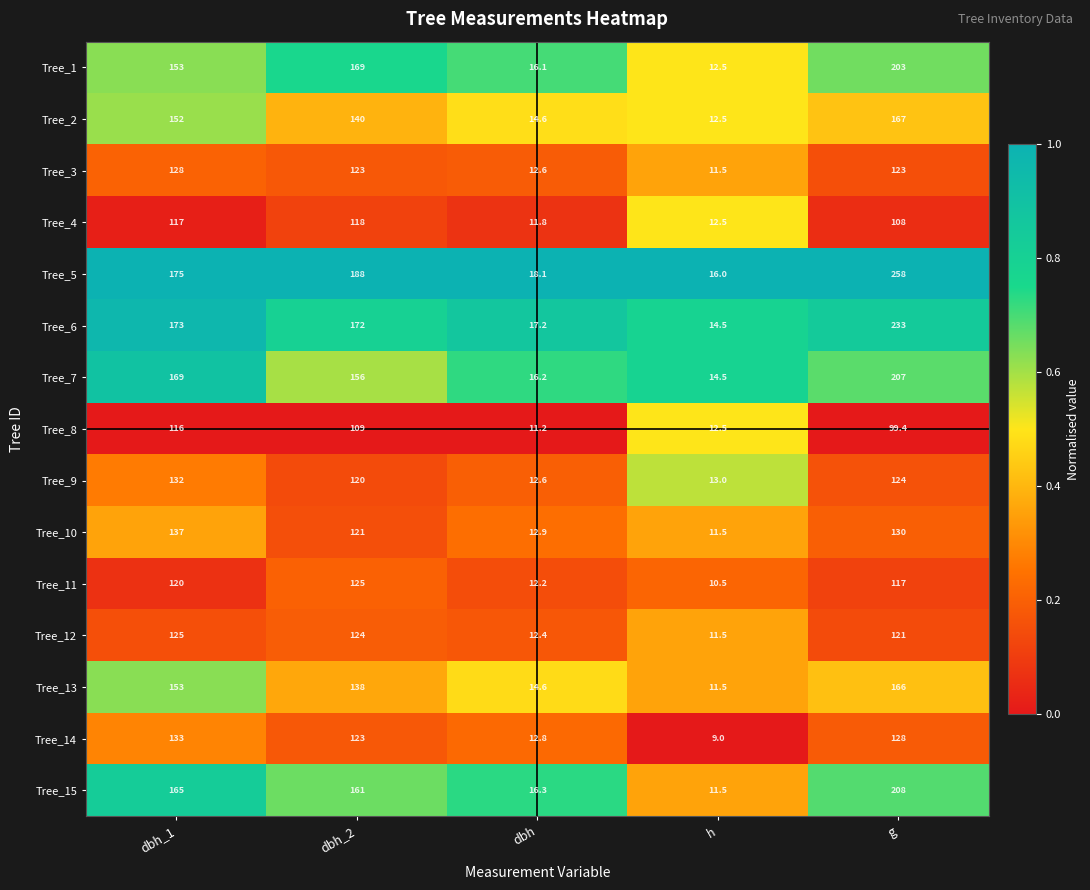

What is the difference between the maximum and minimum values in the Tree_4 series?

106.2